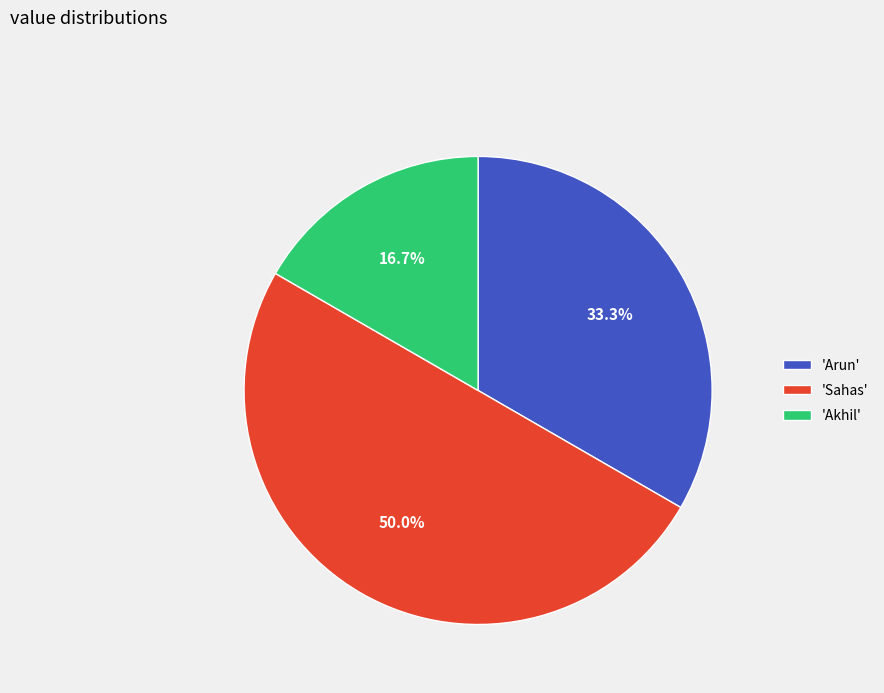

How many slices are in this pie chart?

3